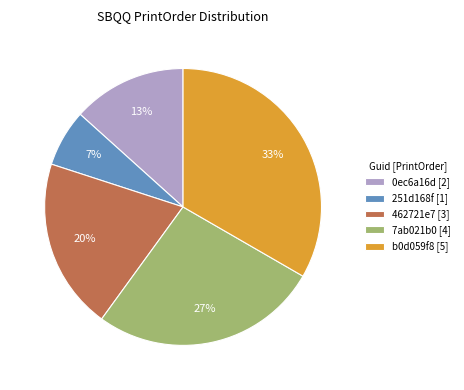

How many slices are in this pie chart?

5